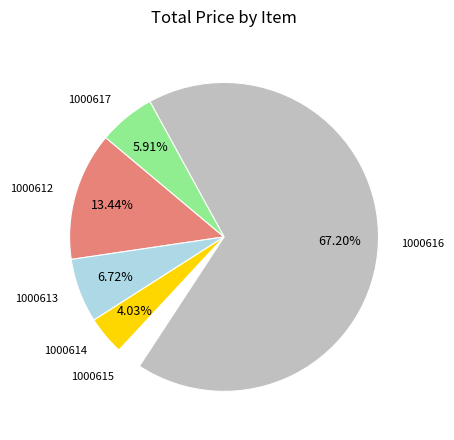

To the nearest percent, what is the difference between the largest and smallest slice percentages?

65%